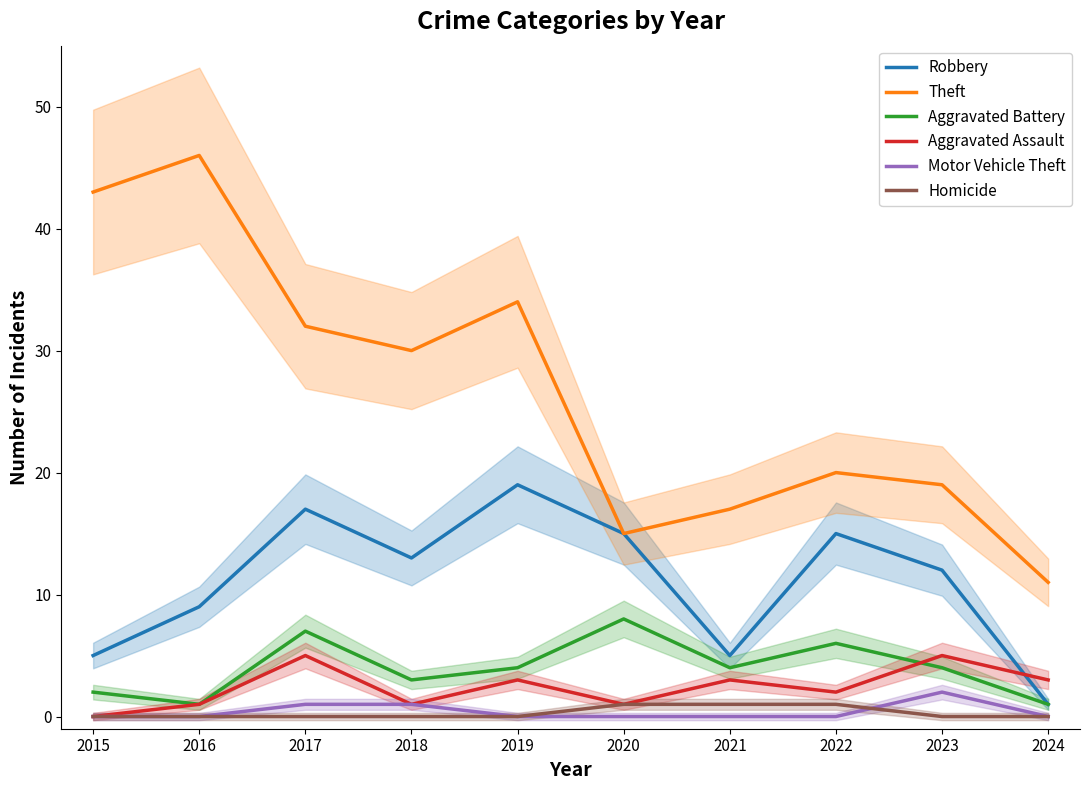

What is the difference between the highest and lowest values at 2016?

46